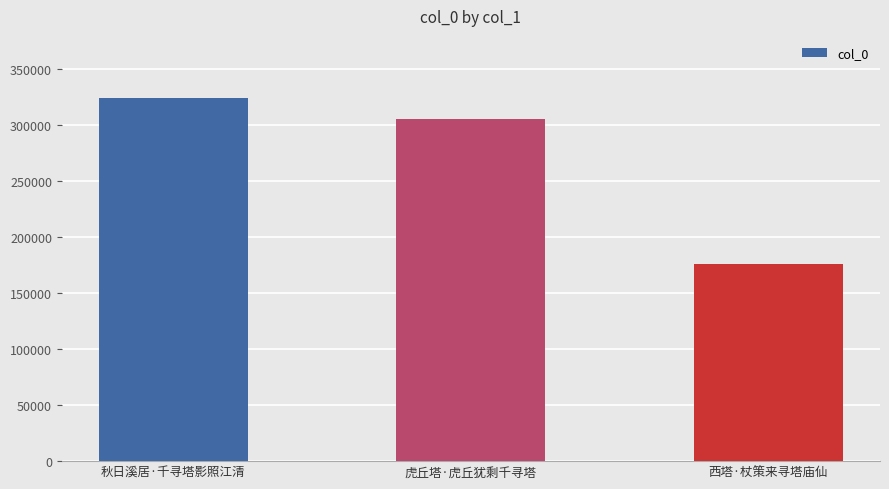

True or false: the data shows 324394 at 秋日溪居·千寻塔影照江清.

True